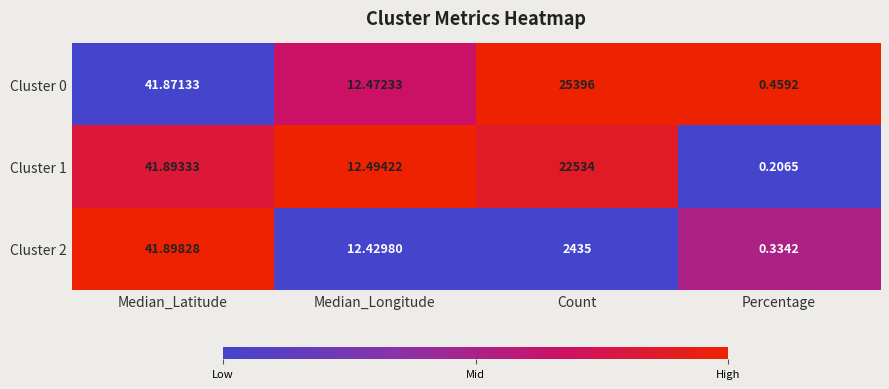

What is the maximum value shown in the chart?

25396.0